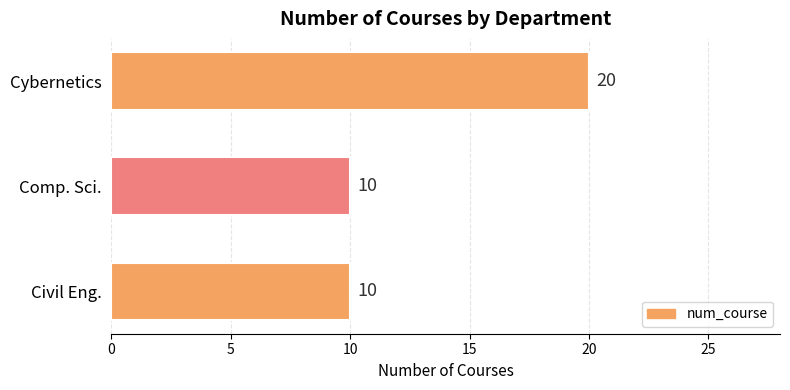

True or false: the data shows 10 at Civil Eng..

True